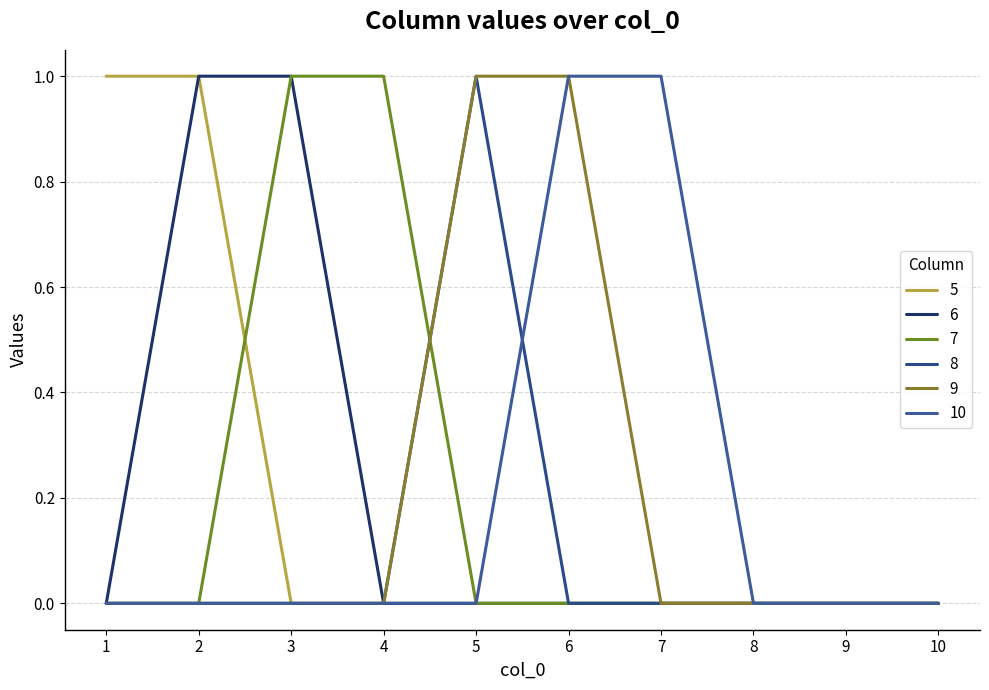

The 5 series shows 0 at 7. True or false?

True